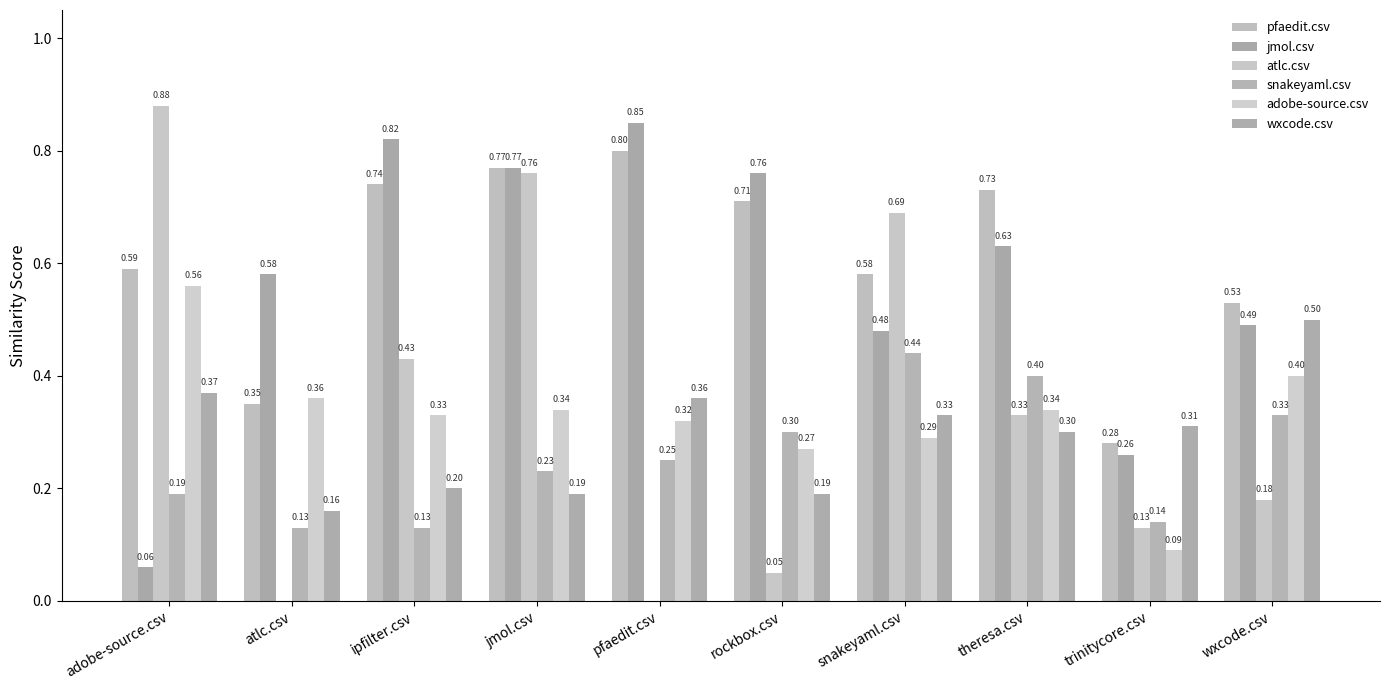

Reading left to right, extract all data points from this chart.

pfaedit.csv: adobe-source.csv=0.6	atlc.csv=0.3	ipfilter.csv=0.7	jmol.csv=0.8	pfaedit.csv=0.8	rockbox.csv=0.7	snakeyaml.csv=0.6	theresa.csv=0.7	trinitycore.csv=0.3	wxcode.csv=0.5
jmol.csv: adobe-source.csv=0.1	atlc.csv=0.6	ipfilter.csv=0.8	jmol.csv=0.8	pfaedit.csv=0.8	rockbox.csv=0.8	snakeyaml.csv=0.5	theresa.csv=0.6	trinitycore.csv=0.3	wxcode.csv=0.5
atlc.csv: adobe-source.csv=0.9	atlc.csv=0.0	ipfilter.csv=0.4	jmol.csv=0.8	pfaedit.csv=0.0	rockbox.csv=0.1	snakeyaml.csv=0.7	theresa.csv=0.3	trinitycore.csv=0.1	wxcode.csv=0.2
snakeyaml.csv: adobe-source.csv=0.2	atlc.csv=0.1	ipfilter.csv=0.1	jmol.csv=0.2	pfaedit.csv=0.2	rockbox.csv=0.3	snakeyaml.csv=0.4	theresa.csv=0.4	trinitycore.csv=0.1	wxcode.csv=0.3
adobe-source.csv: adobe-source.csv=0.6	atlc.csv=0.4	ipfilter.csv=0.3	jmol.csv=0.3	pfaedit.csv=0.3	rockbox.csv=0.3	snakeyaml.csv=0.3	theresa.csv=0.3	trinitycore.csv=0.1	wxcode.csv=0.4
wxcode.csv: adobe-source.csv=0.4	atlc.csv=0.2	ipfilter.csv=0.2	jmol.csv=0.2	pfaedit.csv=0.4	rockbox.csv=0.2	snakeyaml.csv=0.3	theresa.csv=0.3	trinitycore.csv=0.3	wxcode.csv=0.5